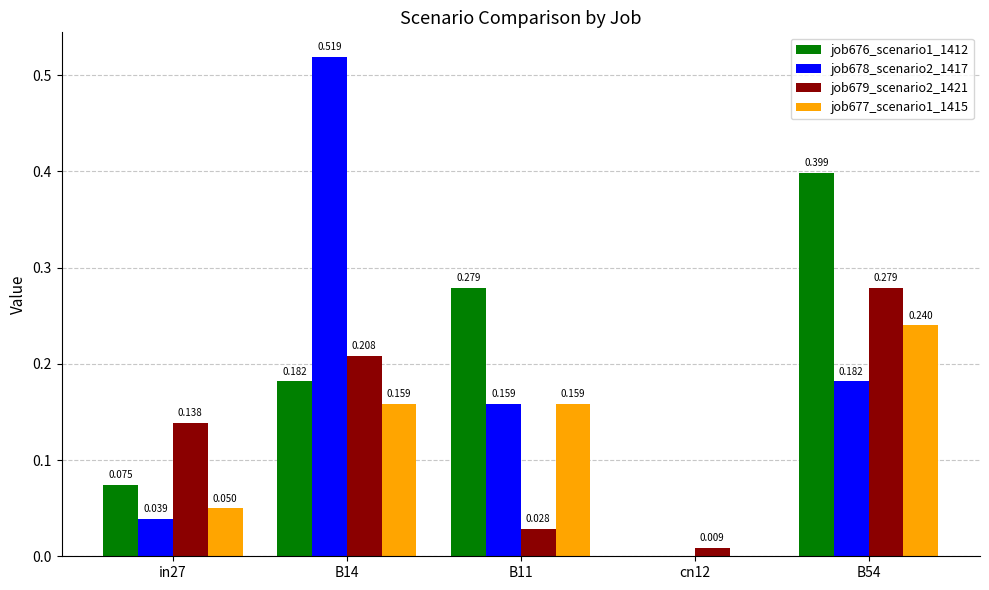

Where is job677_scenario1_1415 nearest to the value 0?

cn12